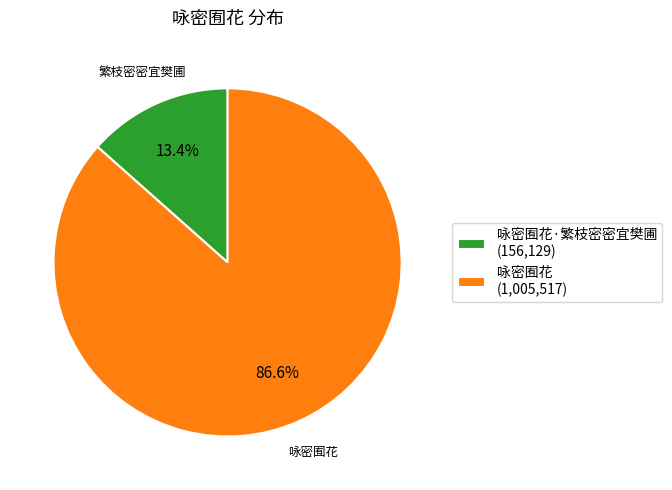

Is the sum of 咏密囿花·繁枝密密宜樊圃 (156,129) and 咏密囿花 (1,005,517) greater than half?

Yes